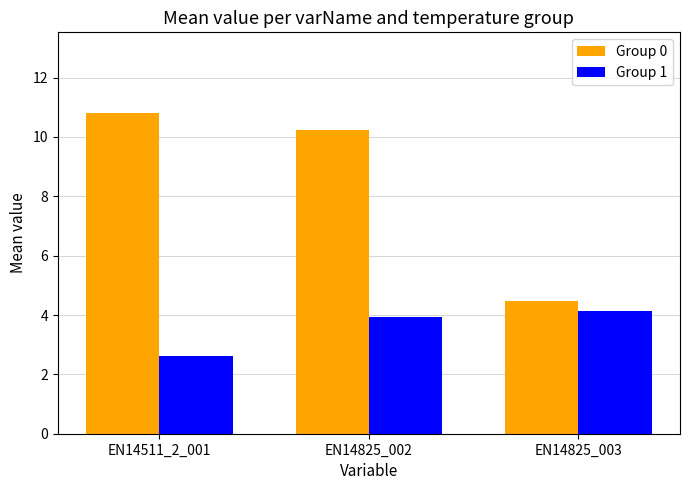

Between EN14511_2_001 and EN14825_002, which series saw the biggest shift?

Group 1